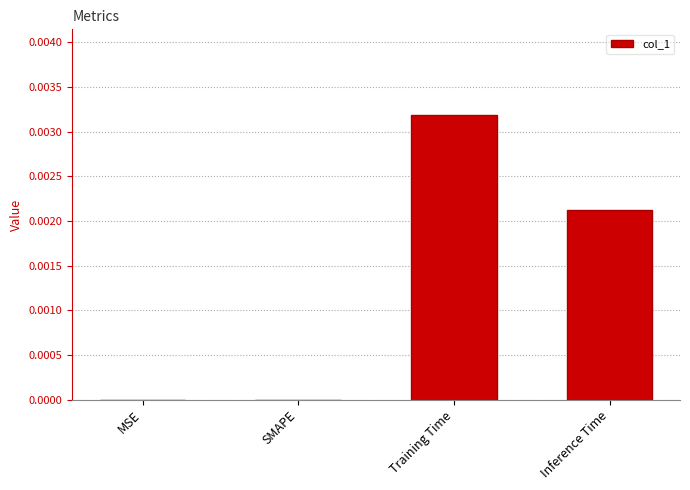

Which label corresponds to the largest value in the chart?

Training Time